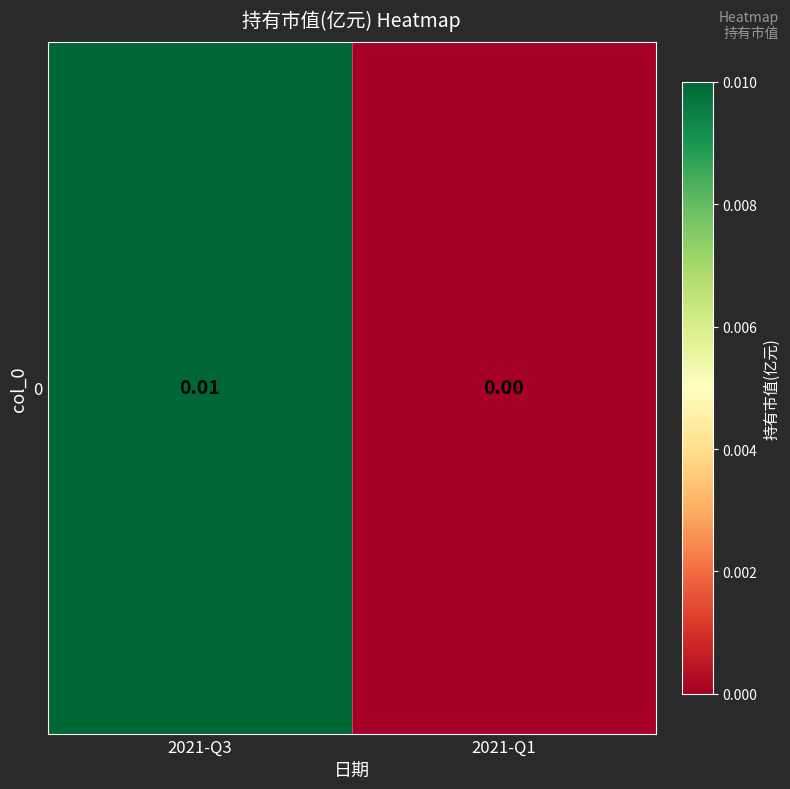

At which label is the value closest to 0?

2021-Q1